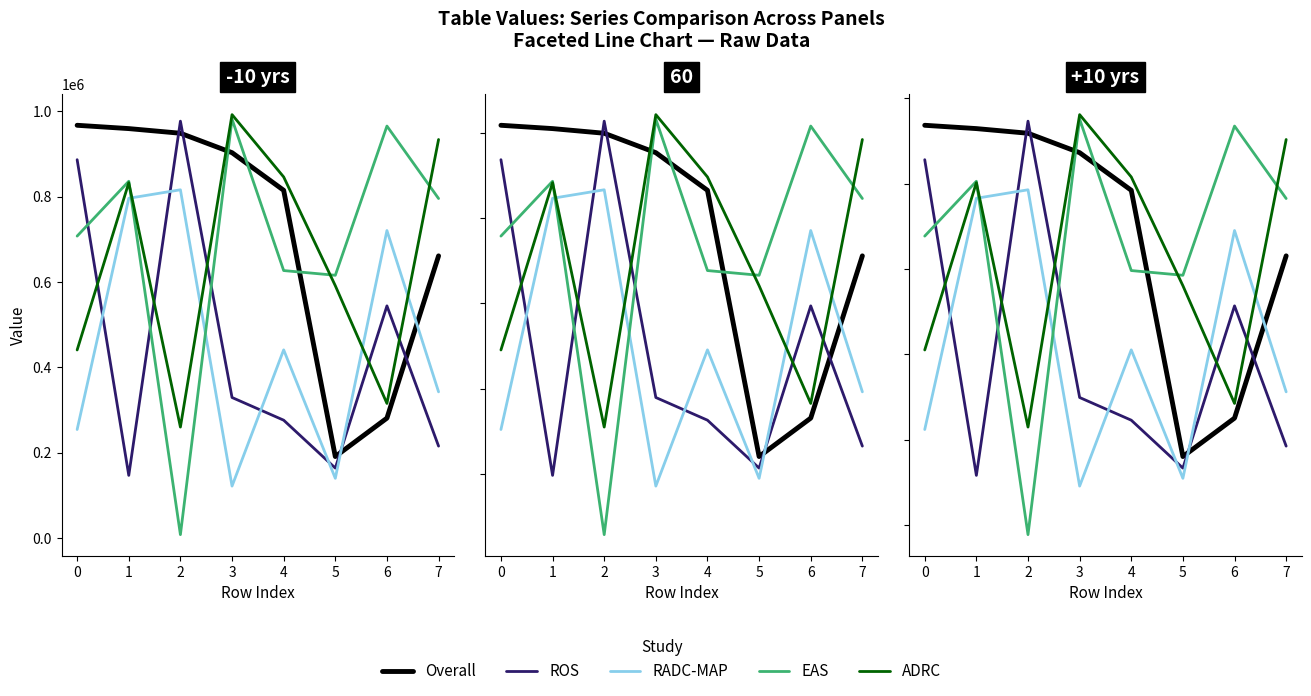

What are all the series names shown in the legend?

Overall, ROS, RADC-MAP, EAS, ADRC